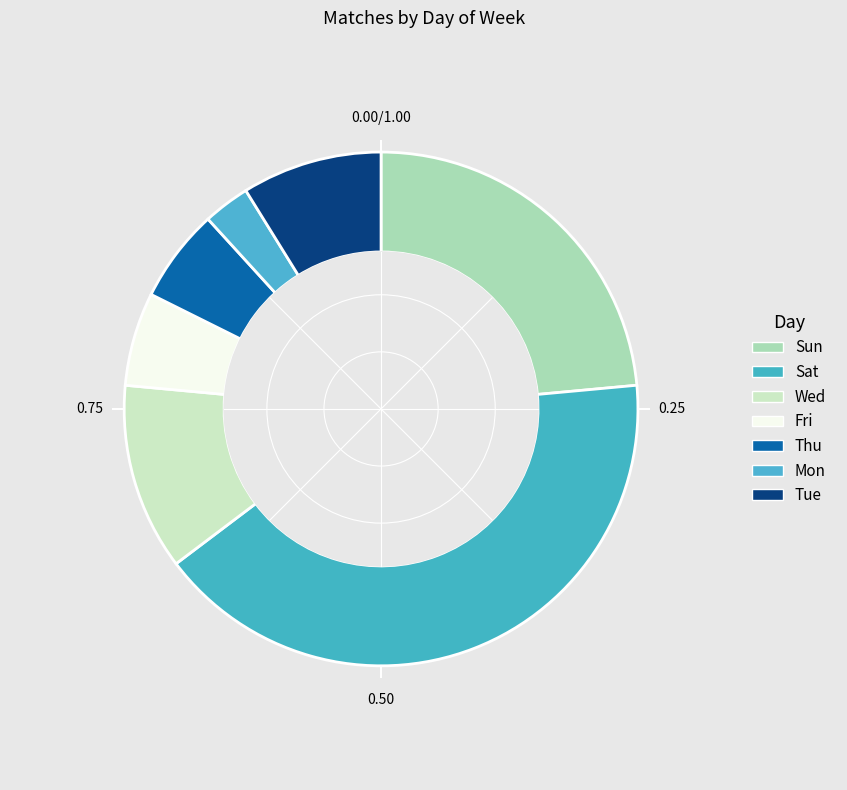

To the nearest percent, what portion does Mon represent?

3%